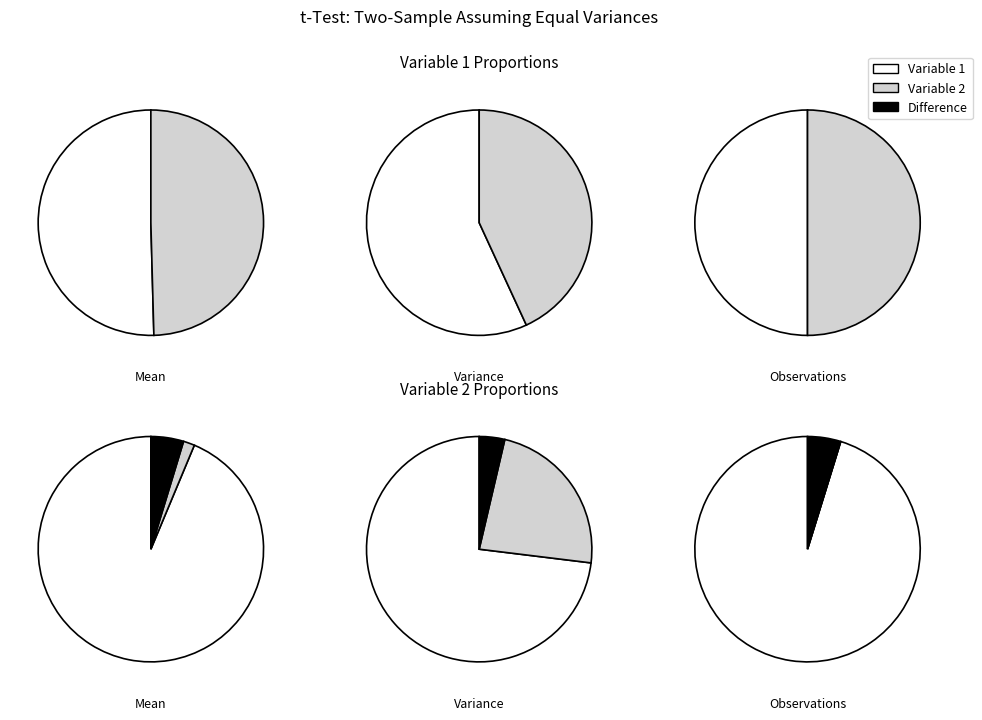

To the nearest percent, what percentage of the pie is Variable 1?

57%